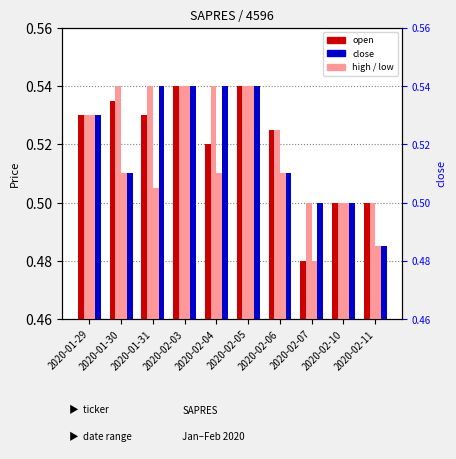

List the series in order of their peak value, highest first.

open, high, low, close